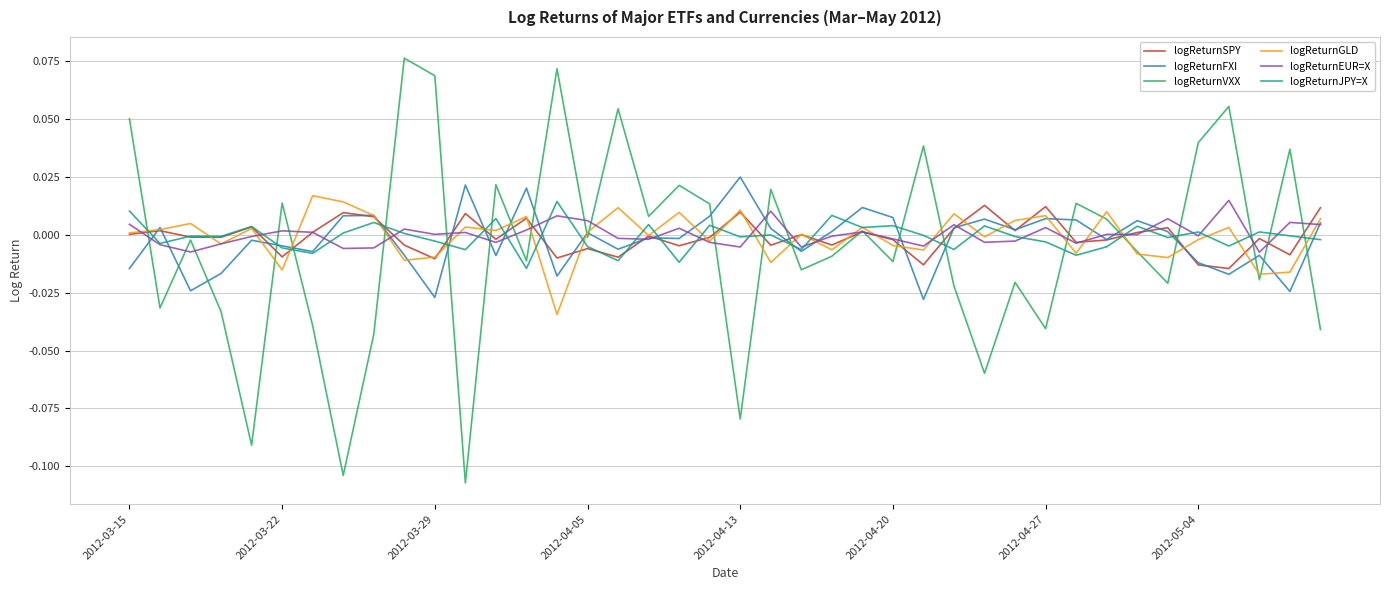

Which series has the largest range (max minus min)?

logReturnVXX